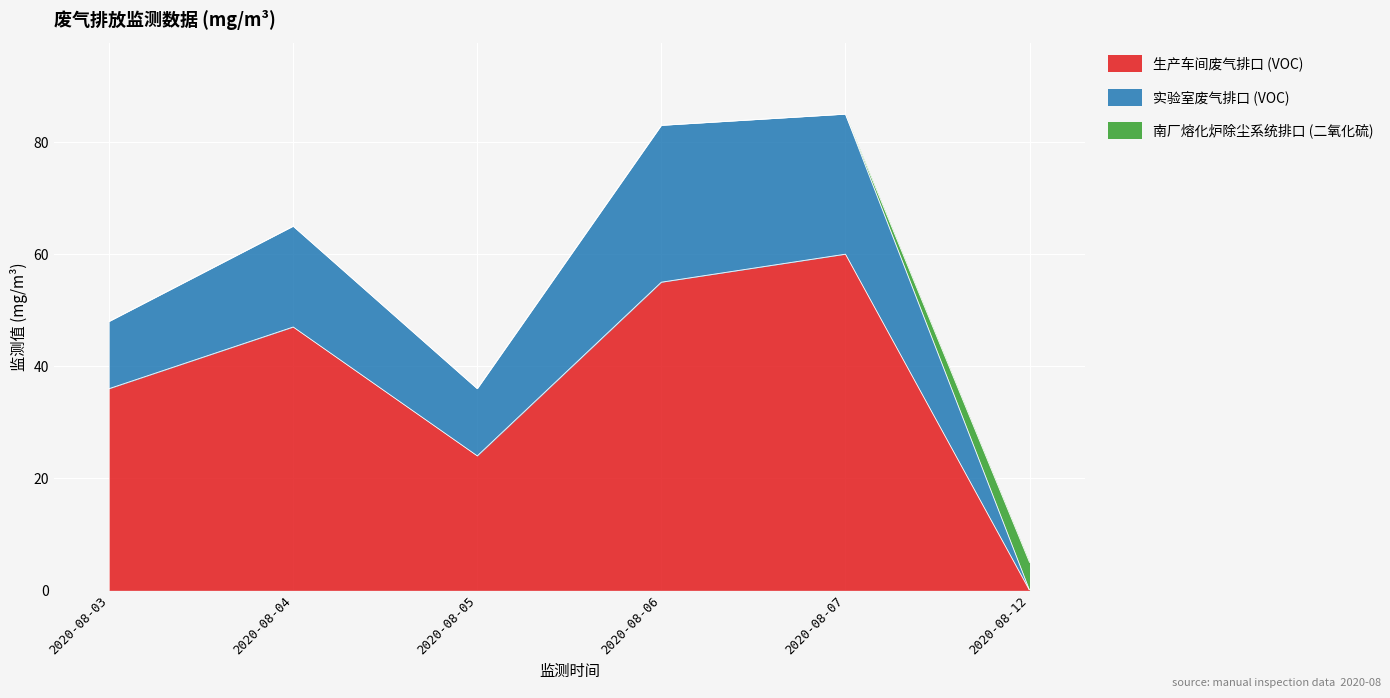

How many data points does each series have?

6